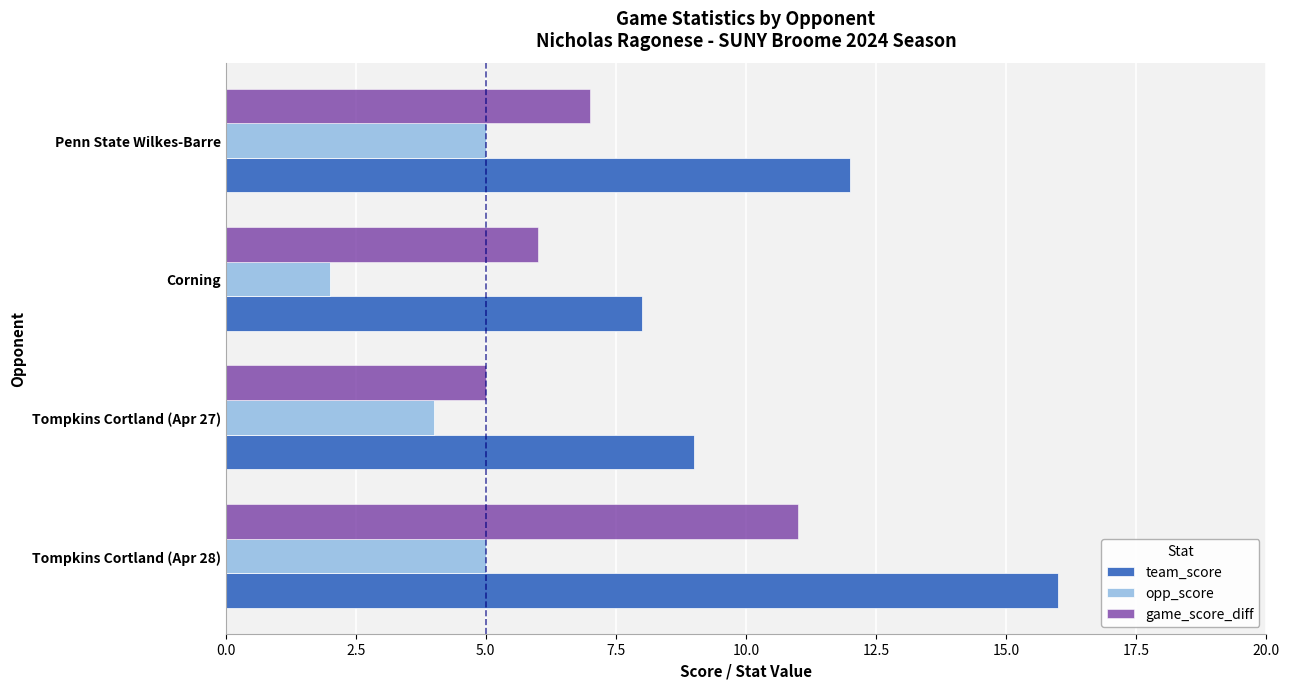

Which label corresponds to the smallest value in the chart?

Corning